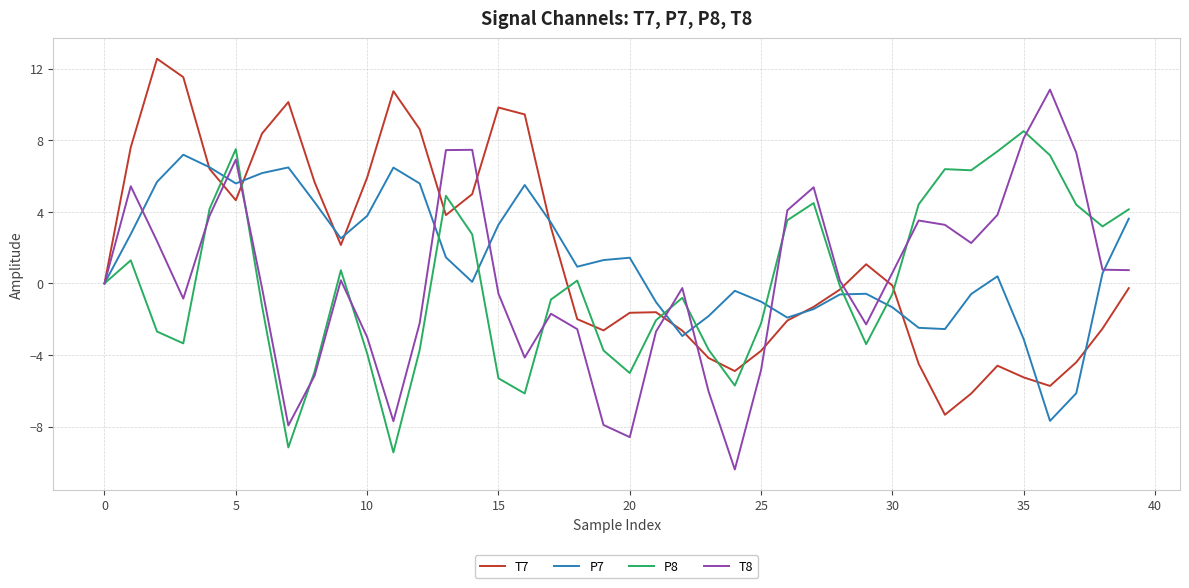

Rank the series by their maximum value, from lowest to highest.

P7, P8, T8, T7